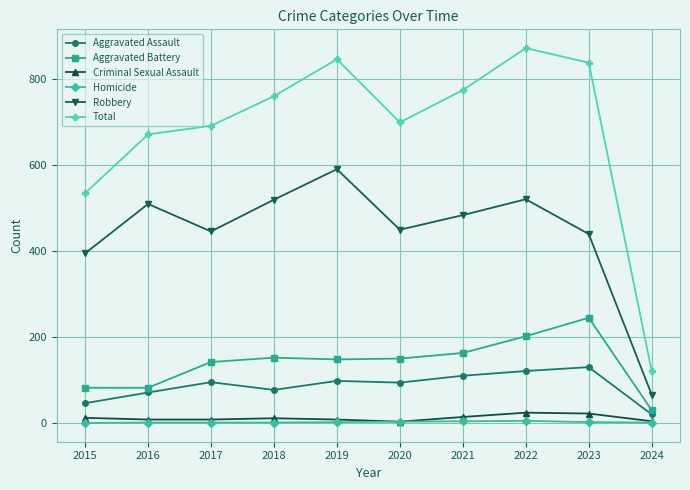

What is the spread (max minus min) of values at 2021?

771